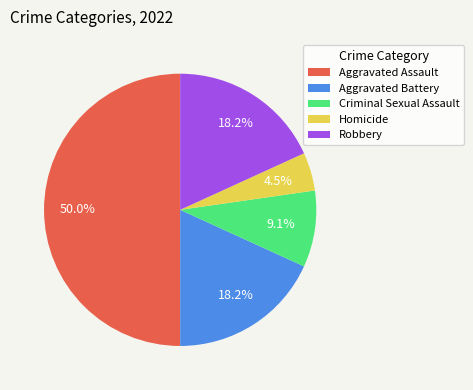

To the nearest percent, what is the average slice percentage?

20%